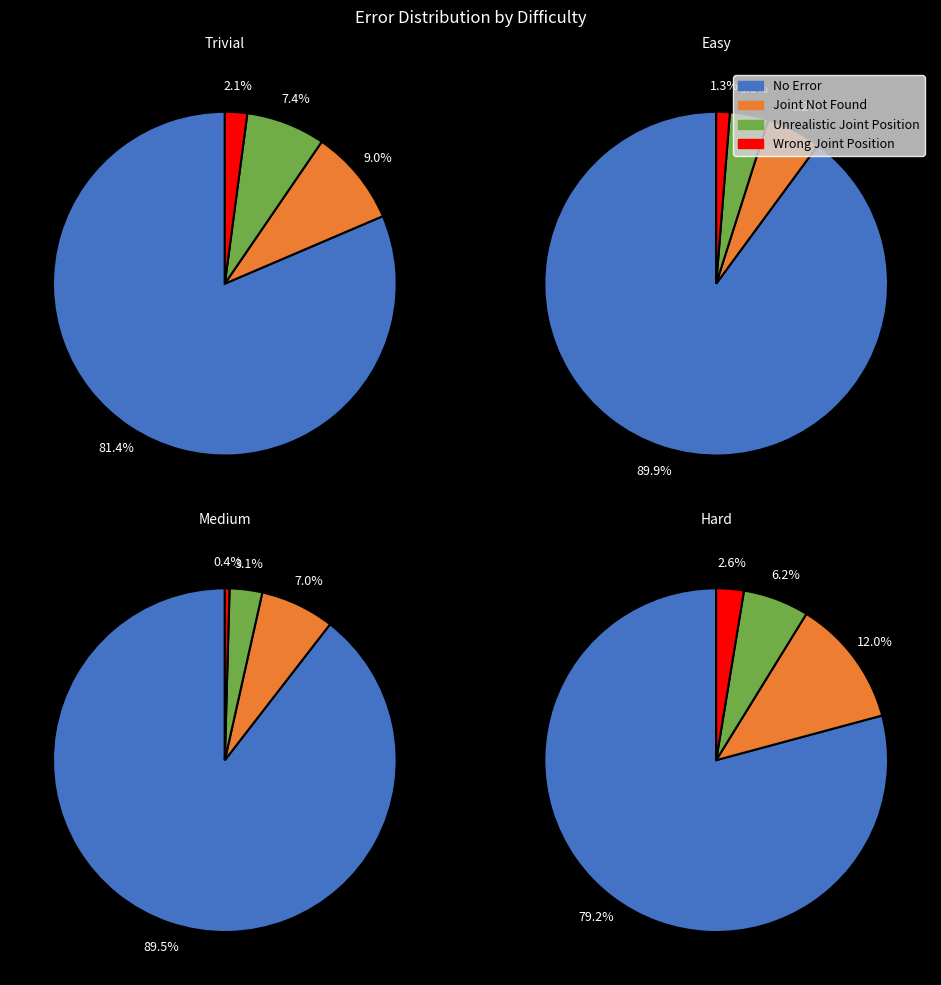

True or false: 7 accounts for 23% of the total.

False